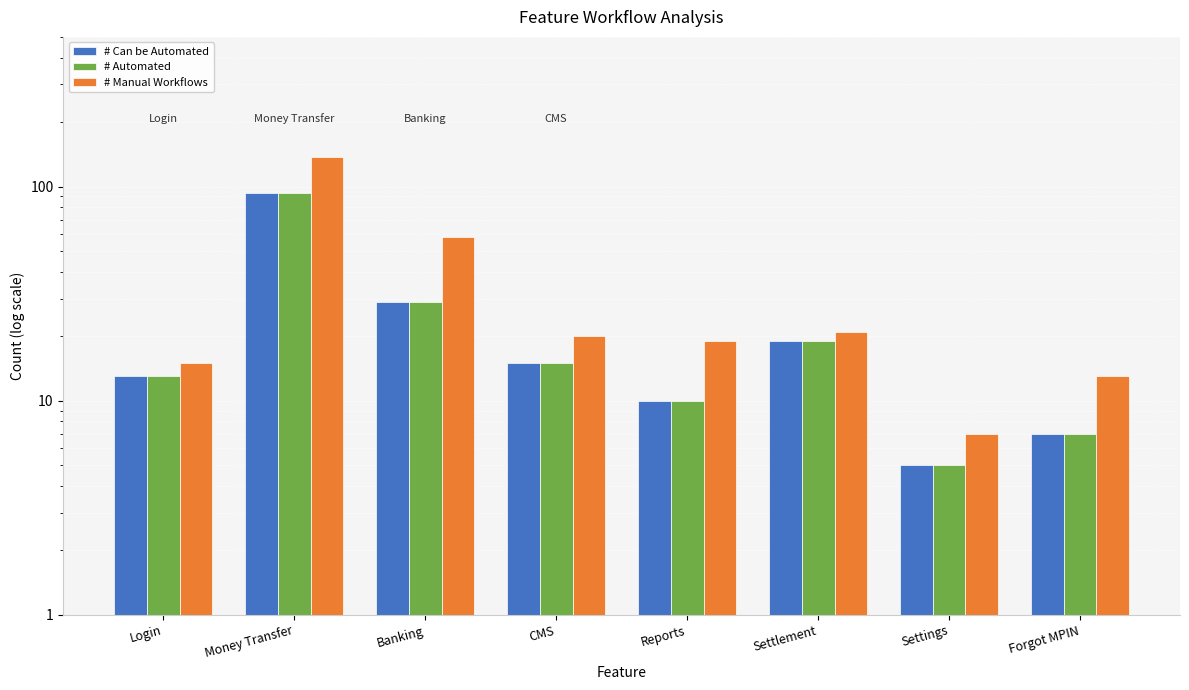

Reading left to right, list all the values displayed in this chart.

# Can be Automated: 13	93	29	15	10	19	5	7
# Automated: 13	93	29	15	10	19	5	7
# Manual Workflows: 15	137	58	20	19	21	7	13